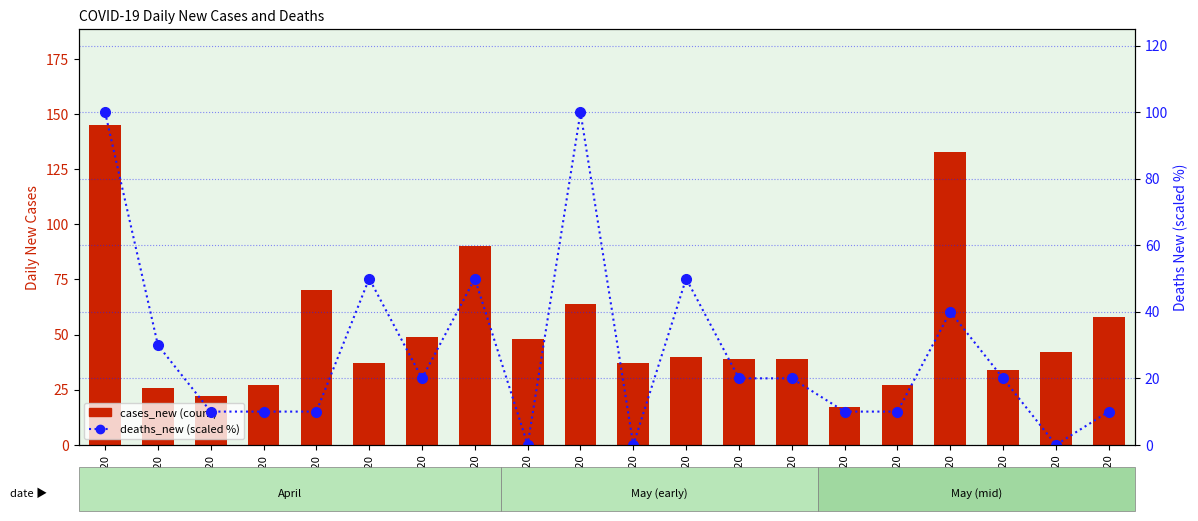

What is the label of the 19th bar from the left?

05/15/20